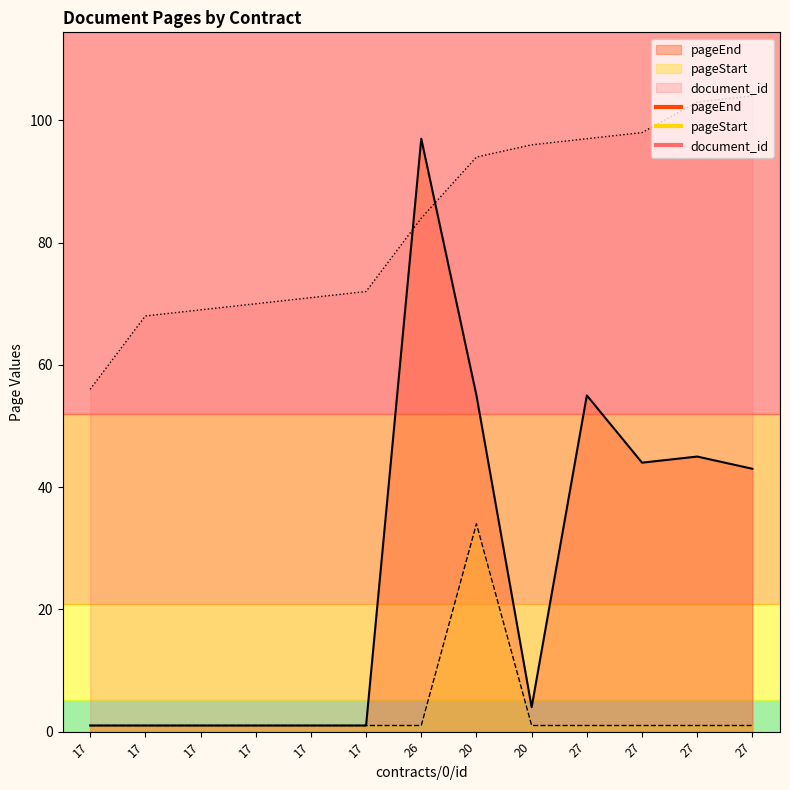

True or false: pageEnd and document_id cross at least once.

True